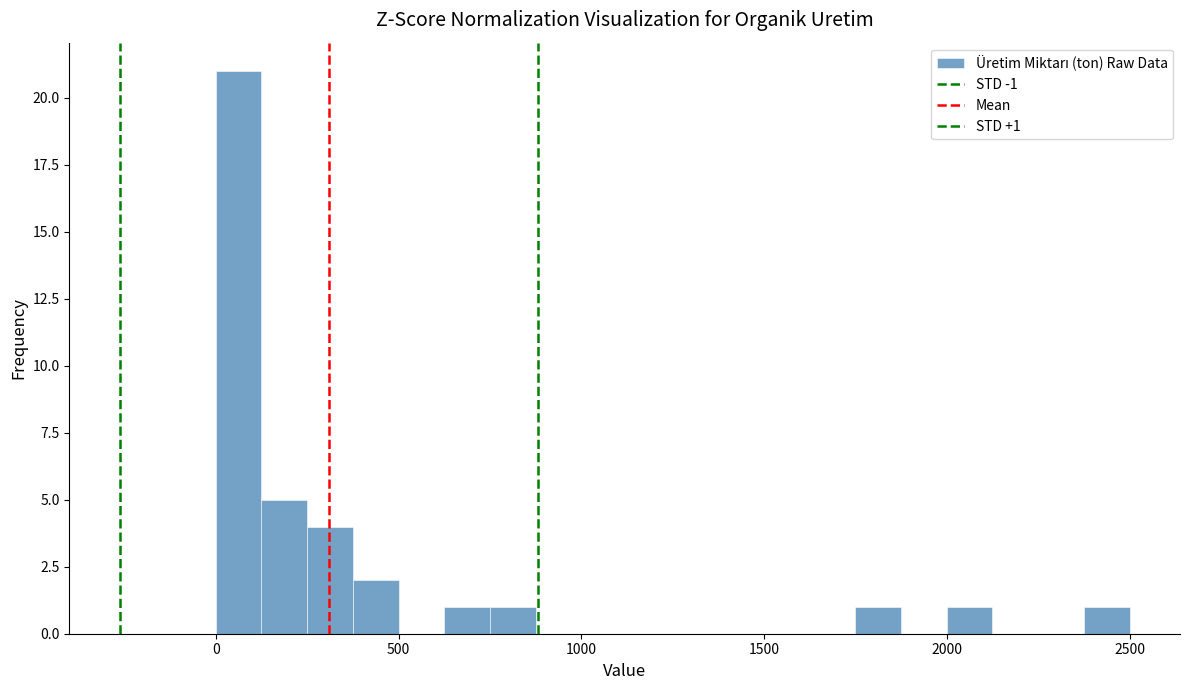

Read against the x-axis, roughly where is the centre of the tallest bar?

50